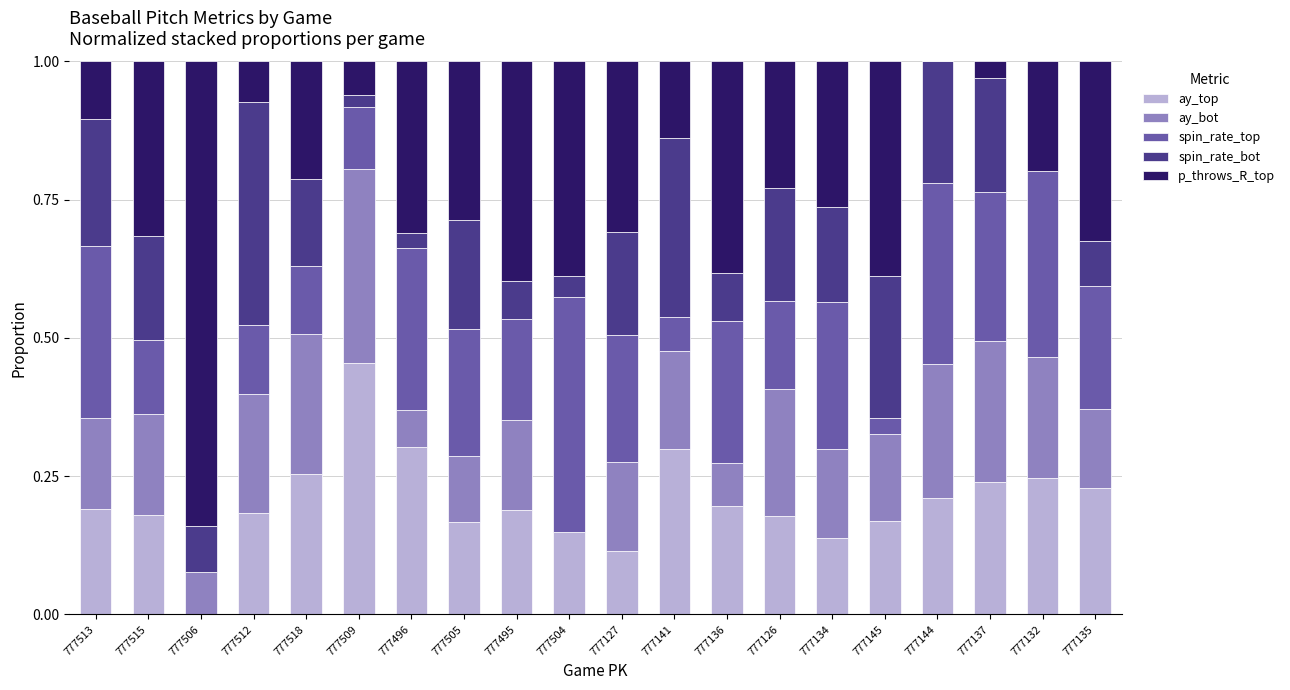

How many categories are shown in the chart?

20